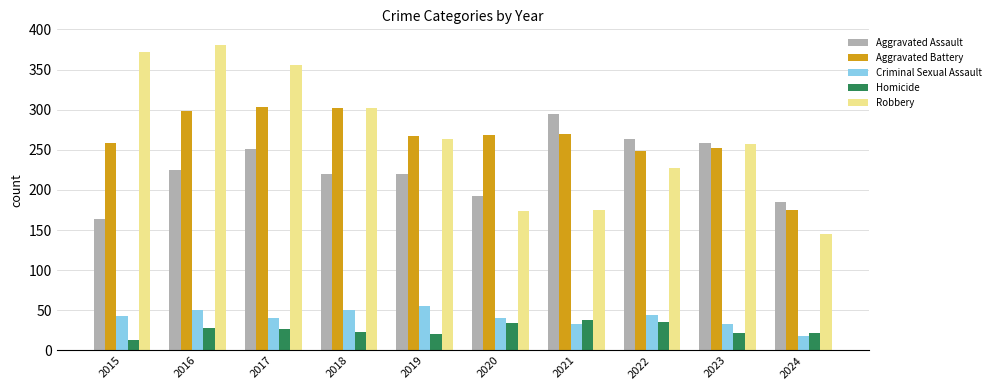

At how many categories does at least one series exceed 169?

10